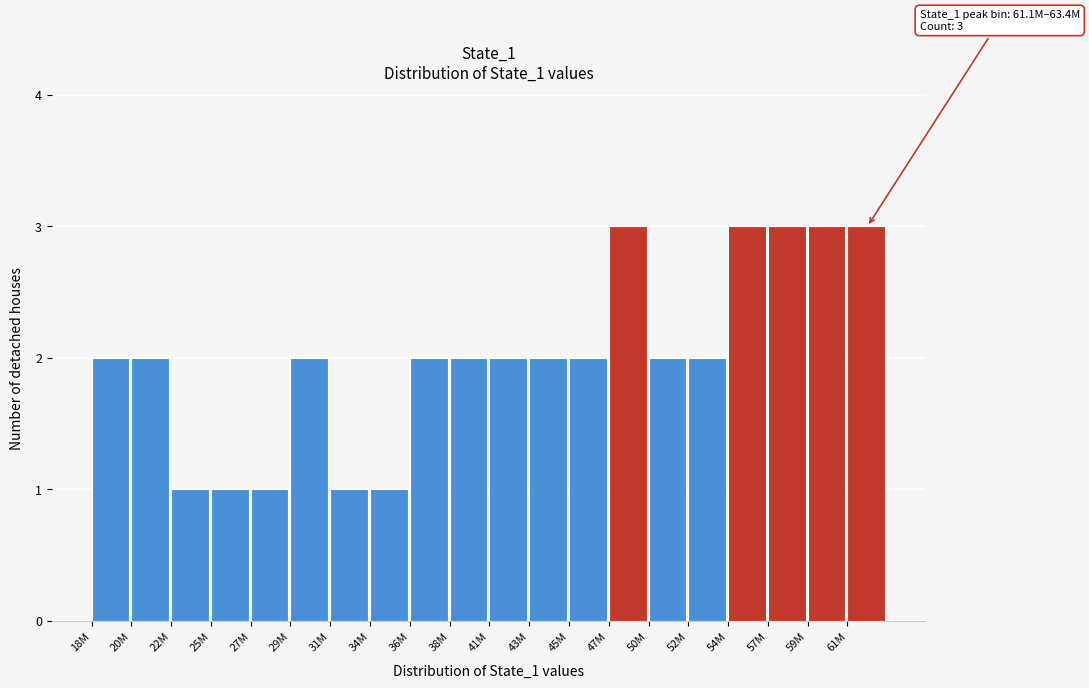

Reading left to right, extract all data points from this chart.

18M=2	20M=2	22M=1	25M=1	27M=1	29M=2	31M=1	34M=1	36M=2	38M=2	41M=2	43M=2	45M=2	47M=3	50M=2	52M=2	54M=3	57M=3	59M=3	61M=3